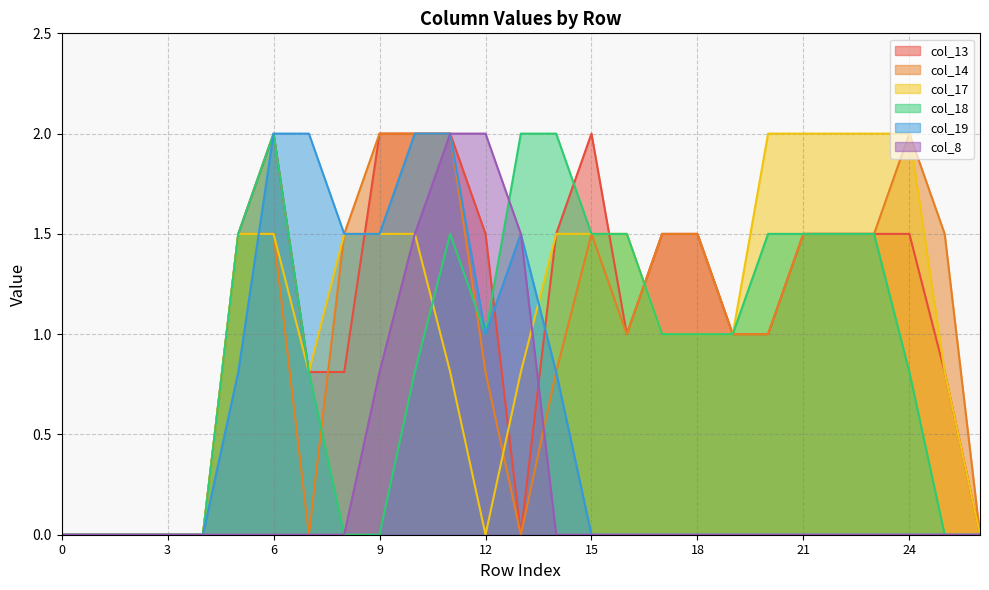

Which series changed the most between 11 and 22?

col_19